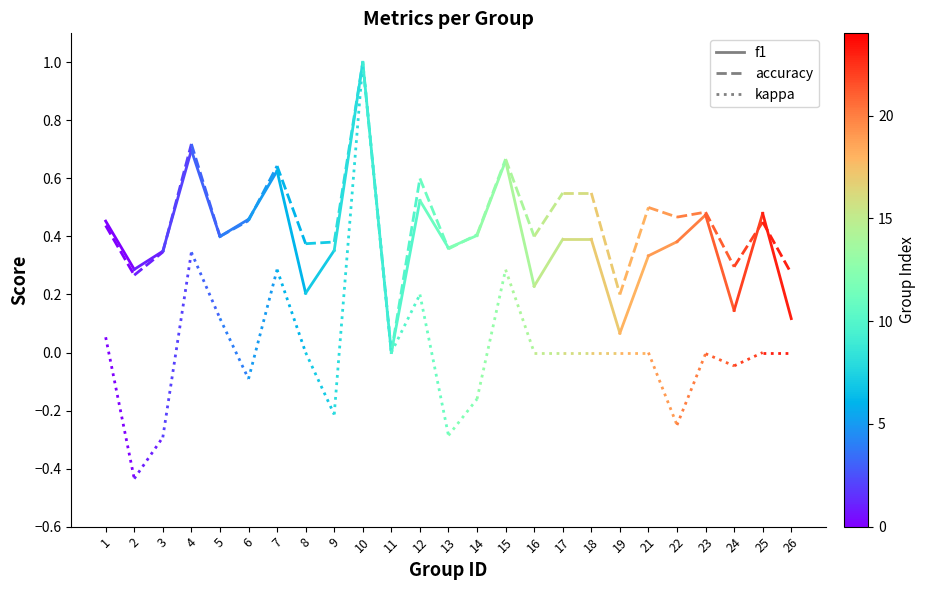

What is the sum of the kappa values at 1 and 2?

-0.4